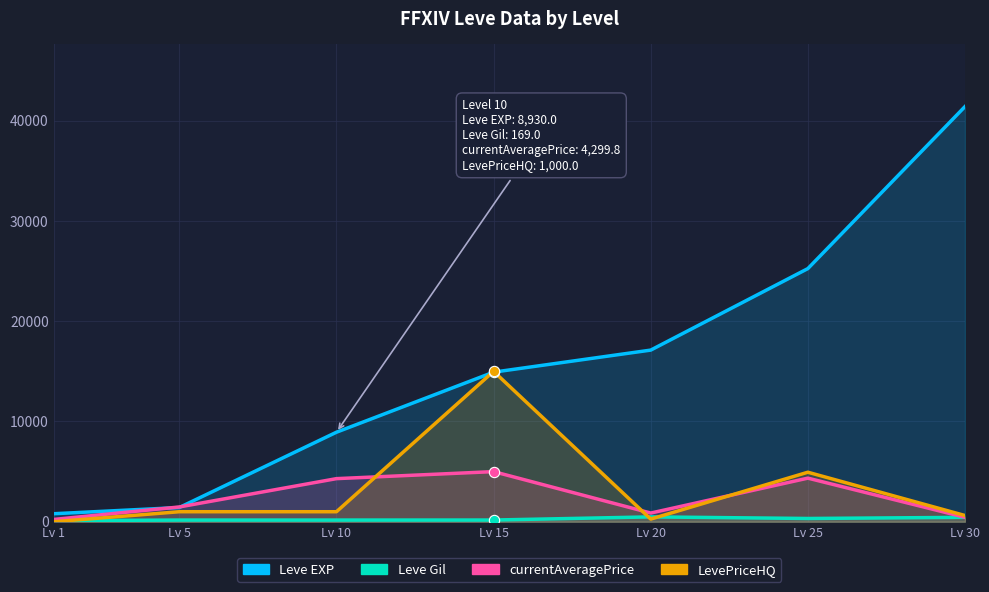

At how many categories does at least one series exceed 4364?

5